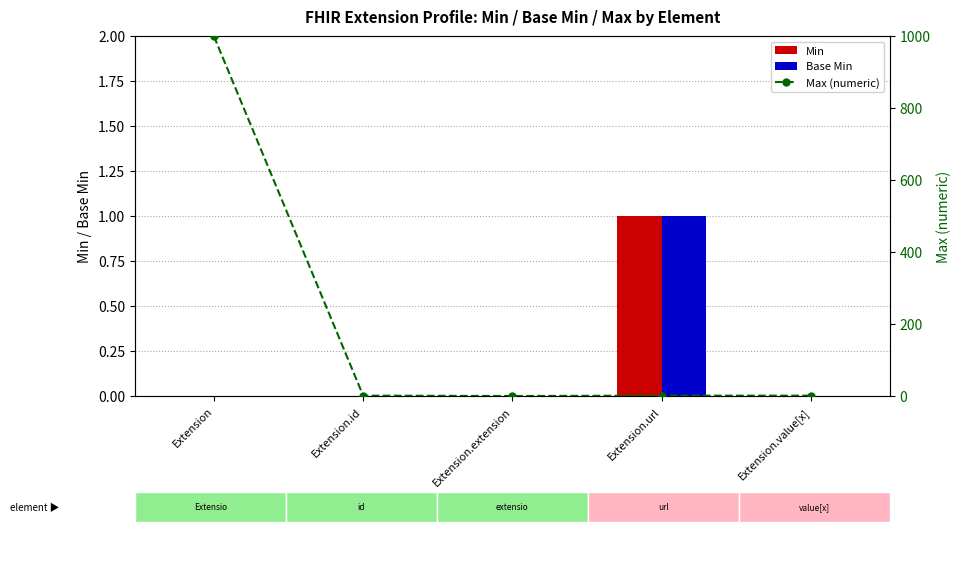

Where is Max (numeric) nearest to the value 499?

Extension.id